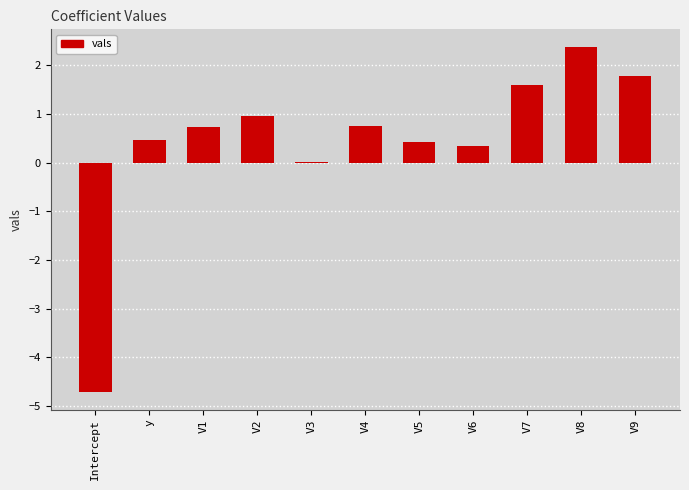

How many series are shown in this chart?

1